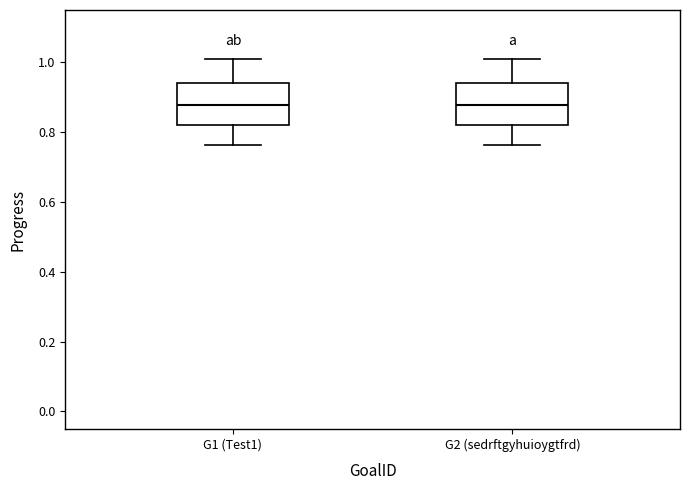

Reading left to right, transcribe this box plot: for each box, give where its median line is, the range the box spans, and where its two whiskers end, as read against the y-axis. The values are not printed on the chart, so give them approximately, as read against the axis.

G1 (Test1): median 0.88, box 0.82 to 0.94, whiskers 0.76 to 1.02
G2 (sedrftgyhuioygtfrd): median 0.88, box 0.82 to 0.94, whiskers 0.76 to 1.02